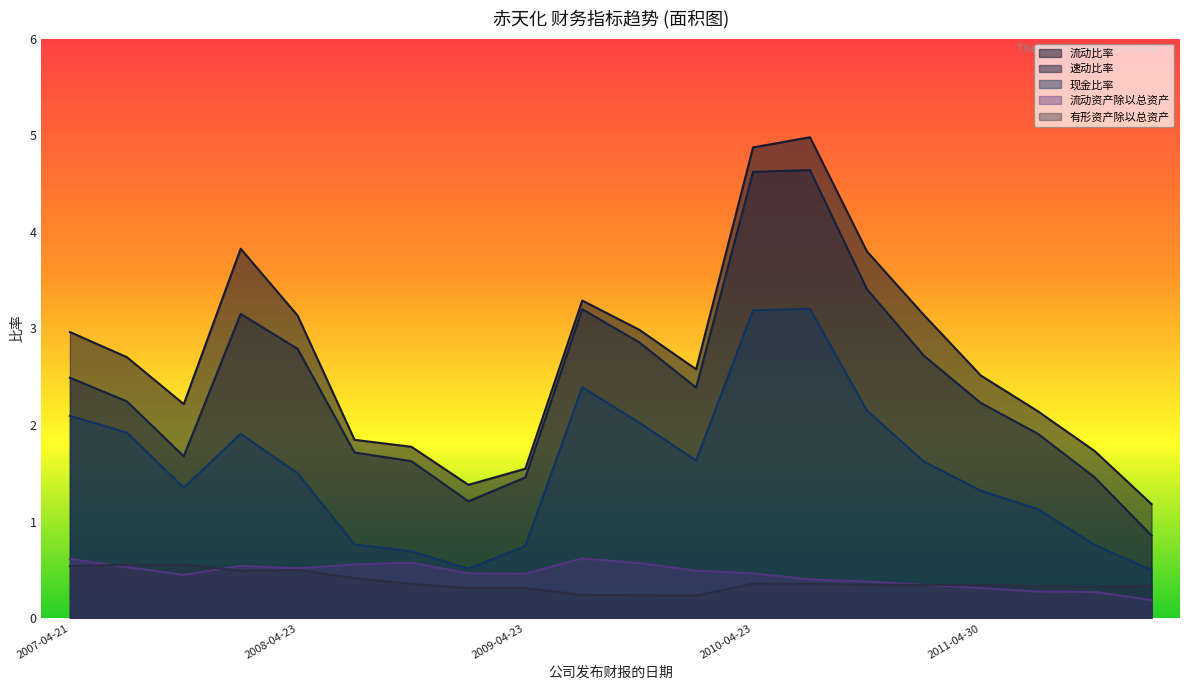

True or false: 现金比率 and 速动比率 intersect in this chart.

False